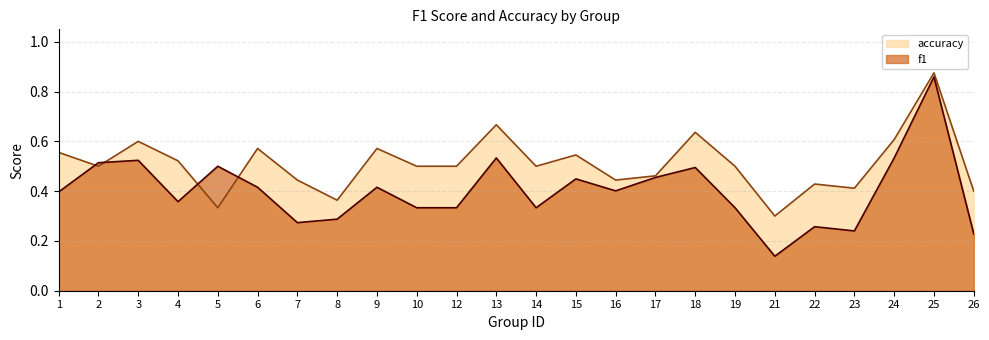

What is the value of the accuracy point at the 23rd from the left?

0.9